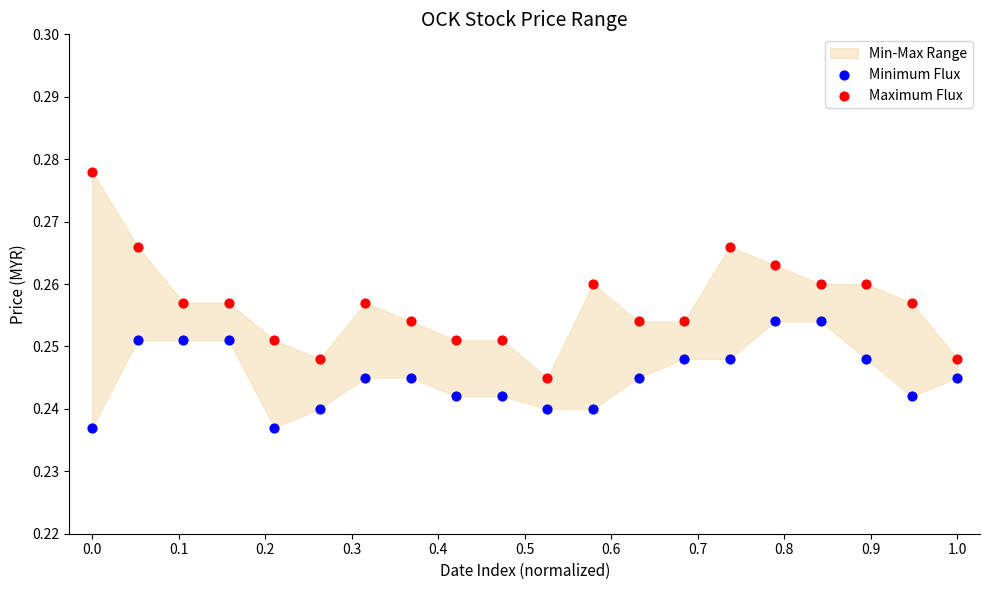

Which series has the widest spread of Y values?

Maximum Flux